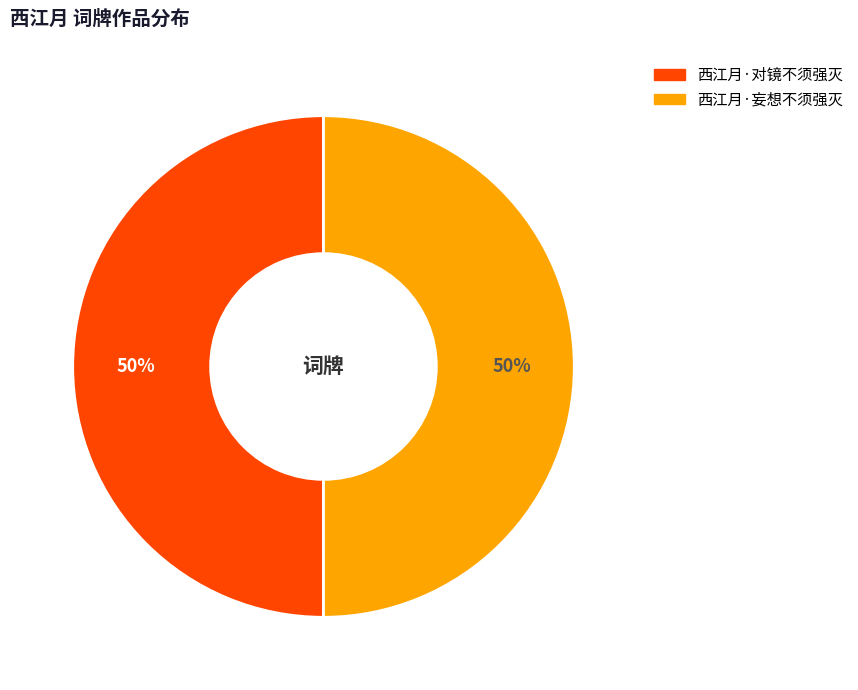

Is it true that 西江月·对镜不须强灭 is 61% of the pie?

False